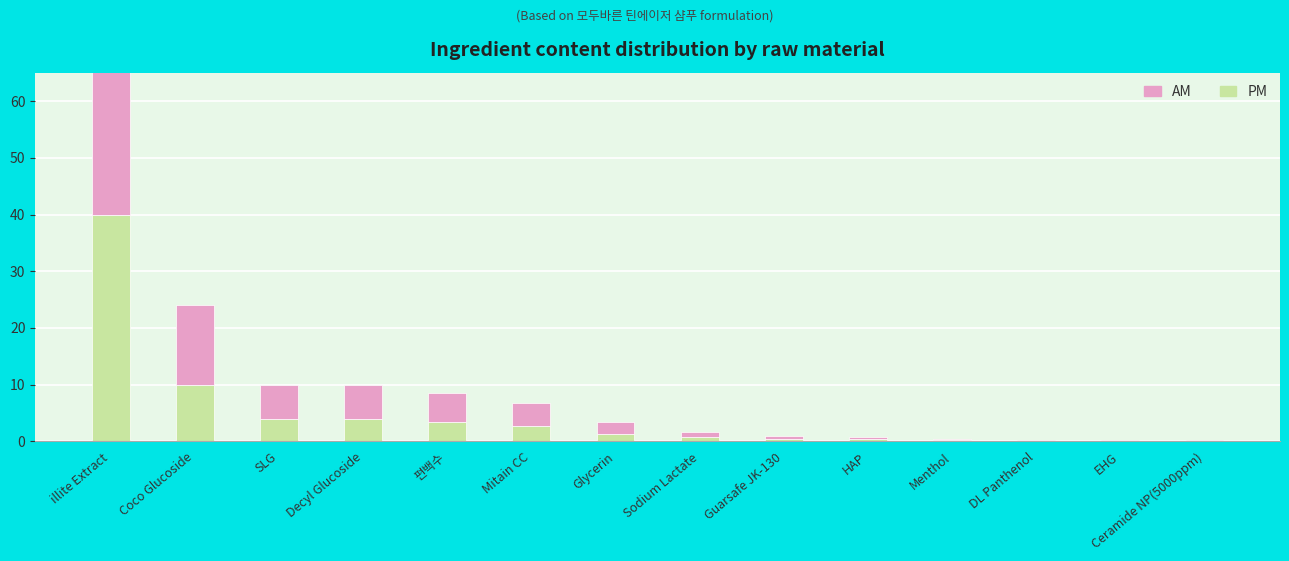

What is the label of the 3rd bar from the right?

DL Panthenol